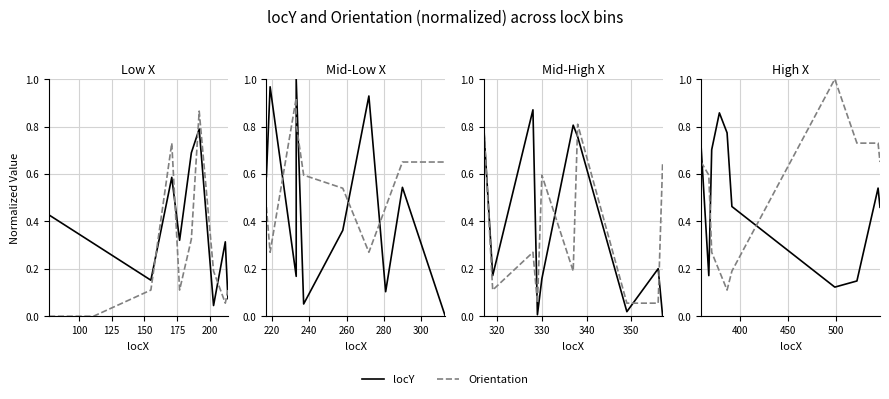

What is the total value across all series at 175?

0.9